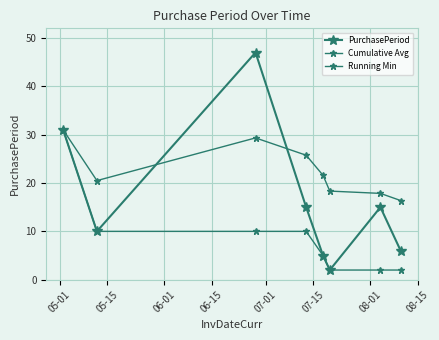

How many lines are shown in the chart?

3